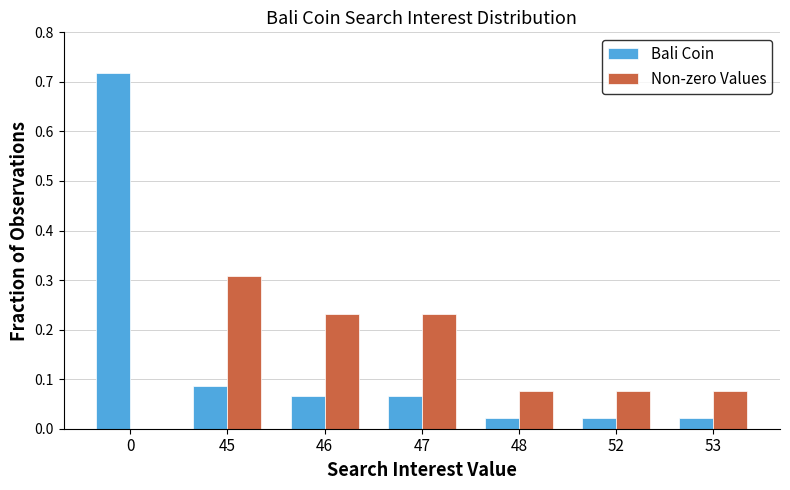

How many series are shown in this chart?

2